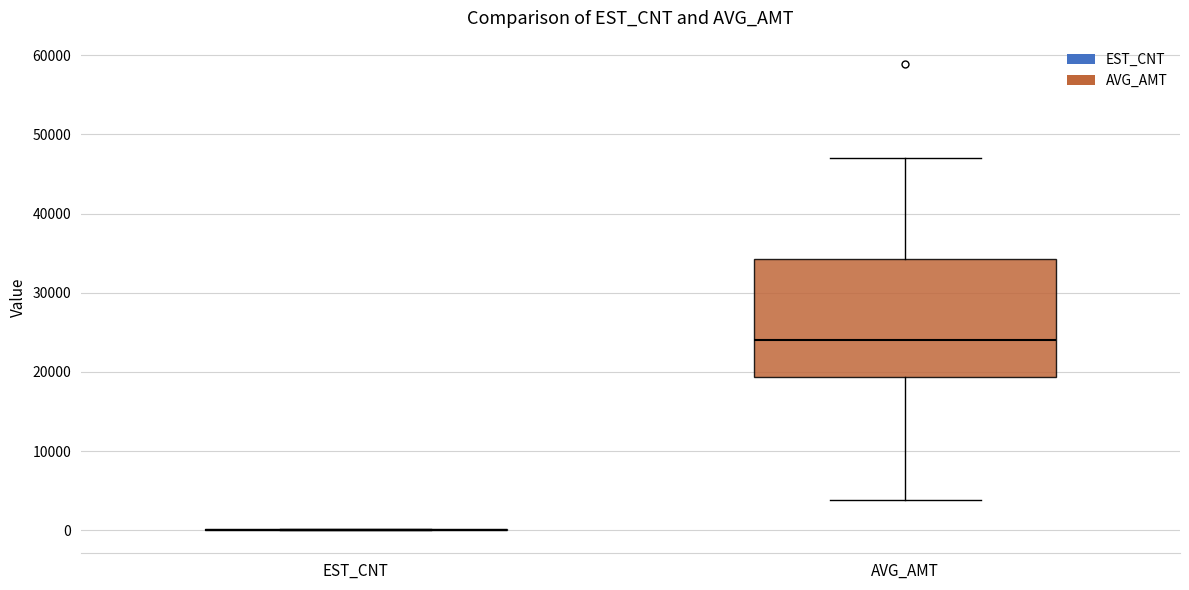

Comparing the boxes themselves (not the whiskers), which one is the tallest?

AVG_AMT